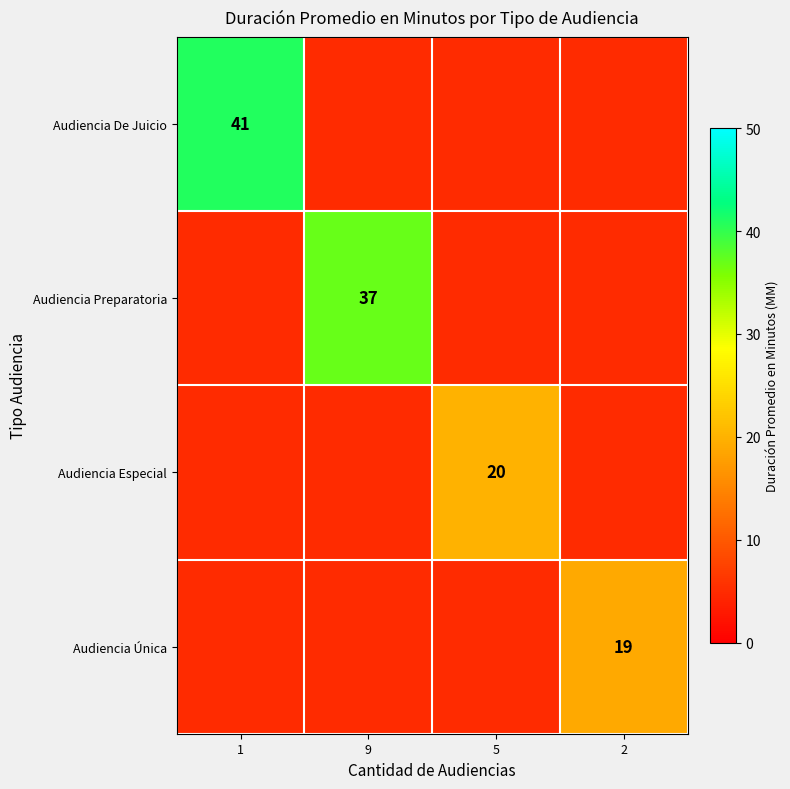

Is the value of Audiencia De Juicio at 1 greater than the value of Audiencia Única at 2?

Yes